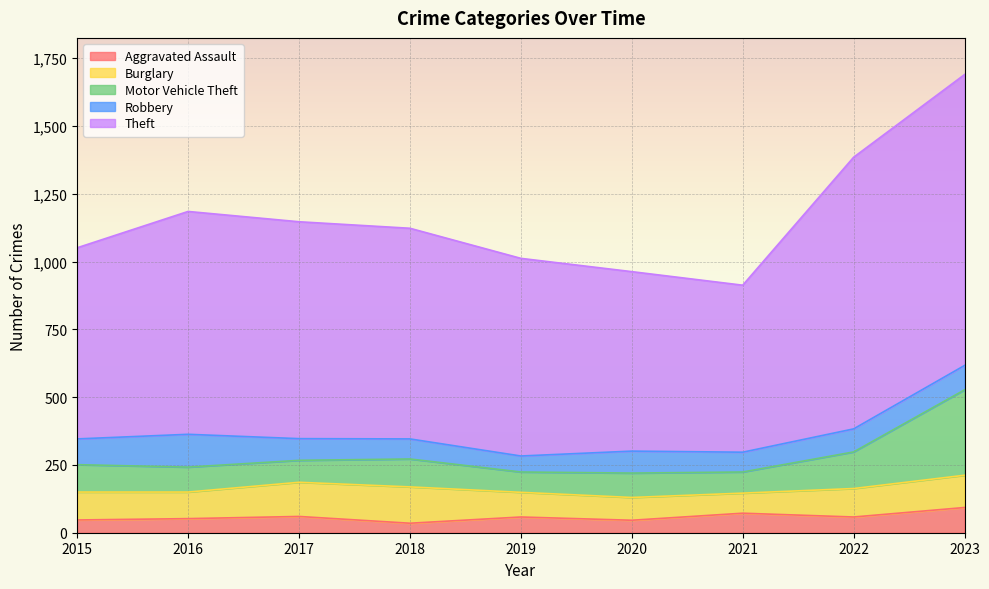

At which category does Theft reach its first local peak?

2016